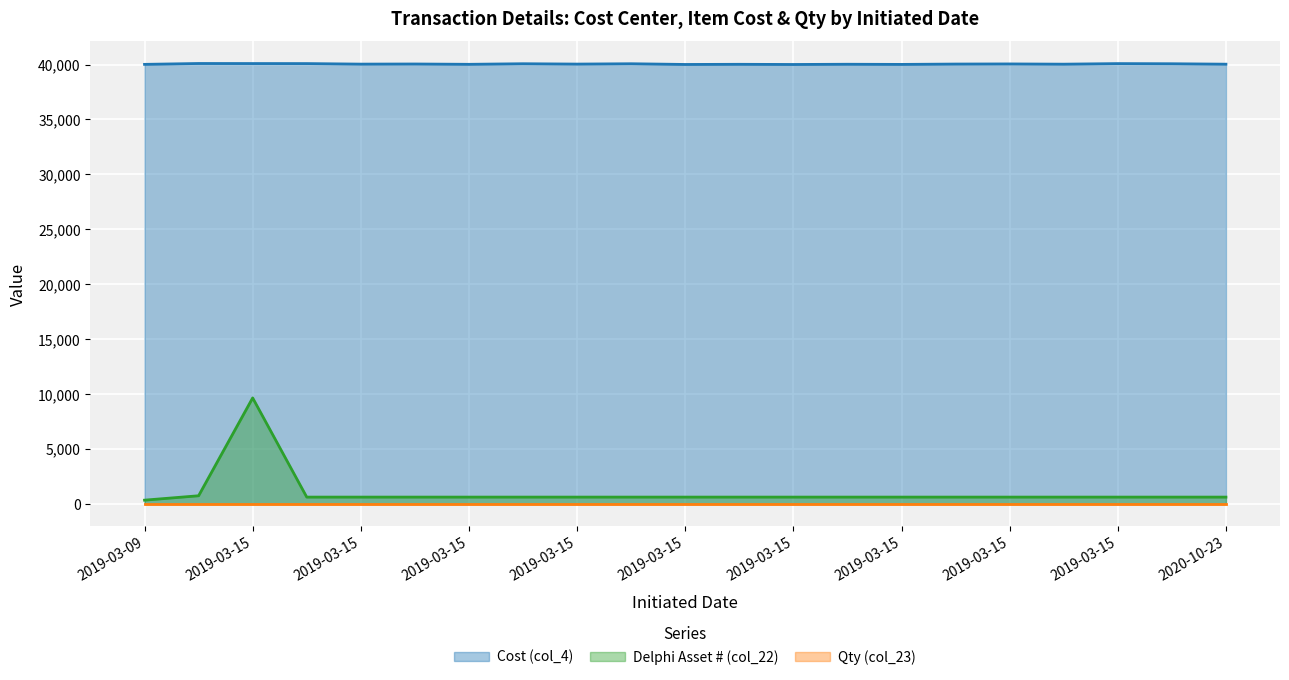

How many data points in Cost (col_4) are less than 40038?

10